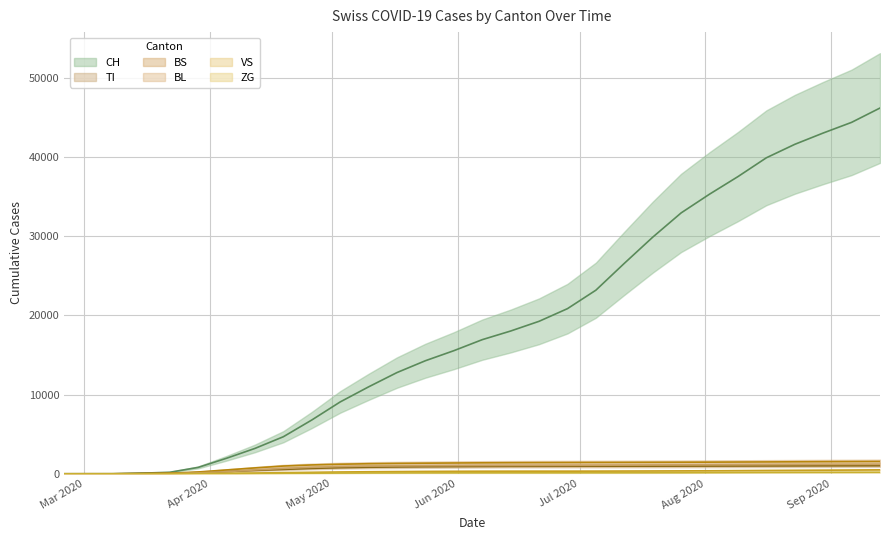

Between which two adjacent categories do BS and TI first intersect?

2020-03-08 and 2020-03-15